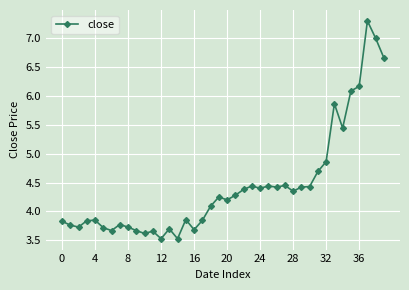

What is the value of the 36th point from the left?

6.1